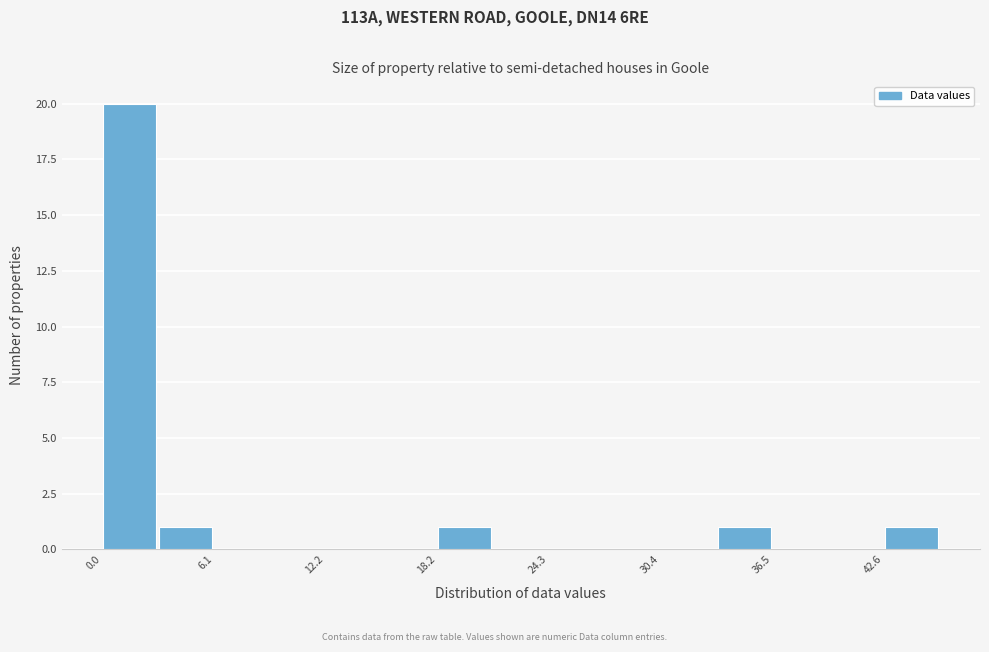

Read against the x-axis, roughly where is the centre of the tallest bar?

2